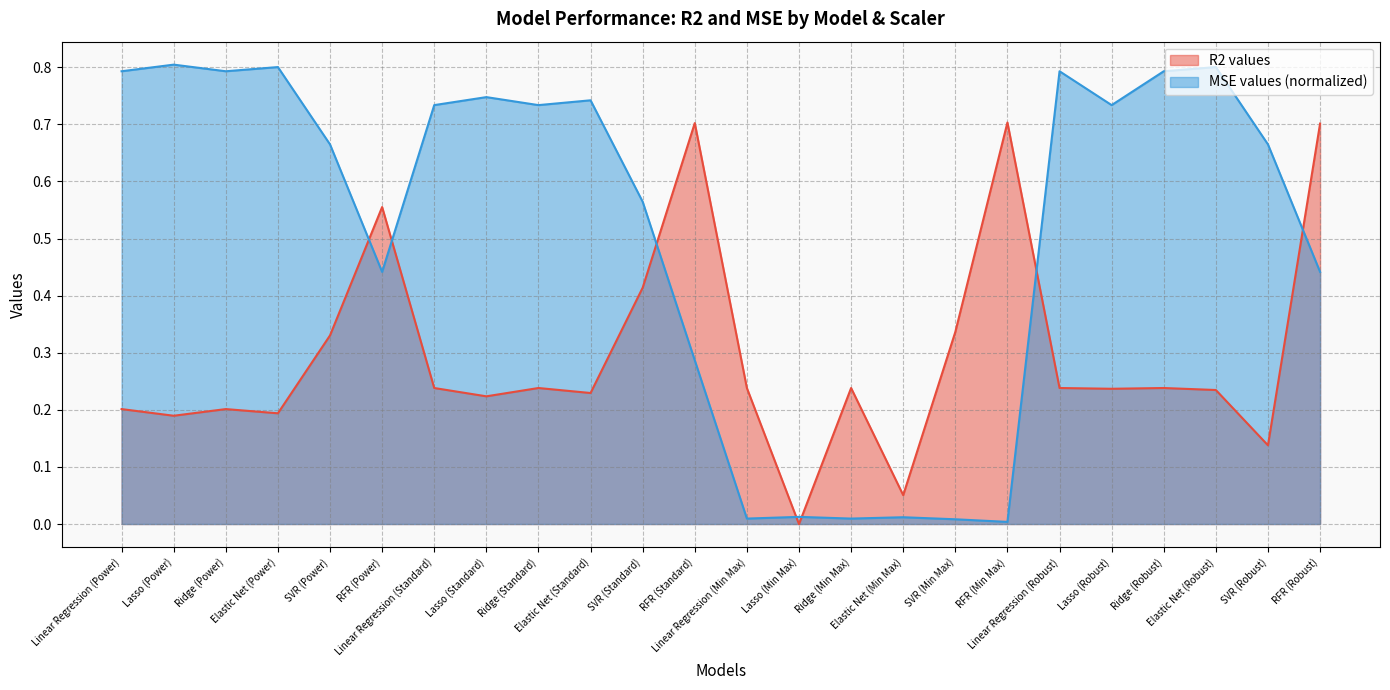

Does the chart display data point markers on the line(s)?

No